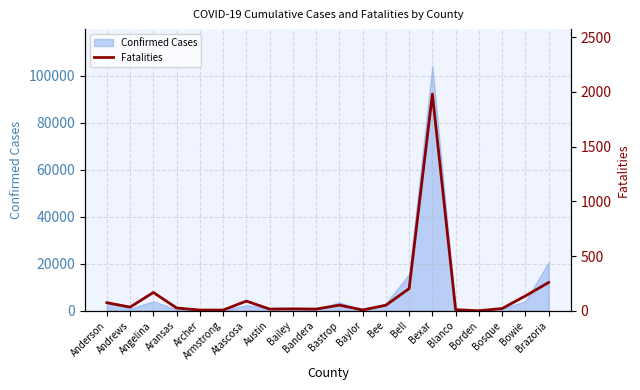

List the labels in order of value, largest first.

Bexar, Brazoria, Bell, Angelina, Bowie, Atascosa, Anderson, Bastrop, Bee, Andrews, Aransas, Bosque, Bailey, Austin, Bandera, Blanco, Baylor, Archer, Armstrong, Borden